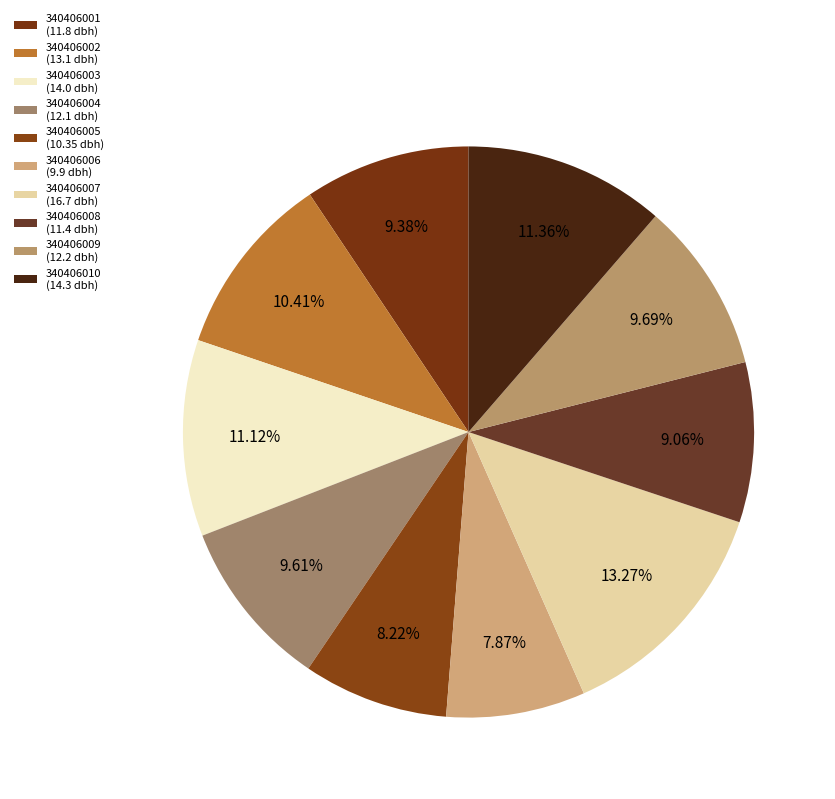

Count the number of slices in the pie.

10